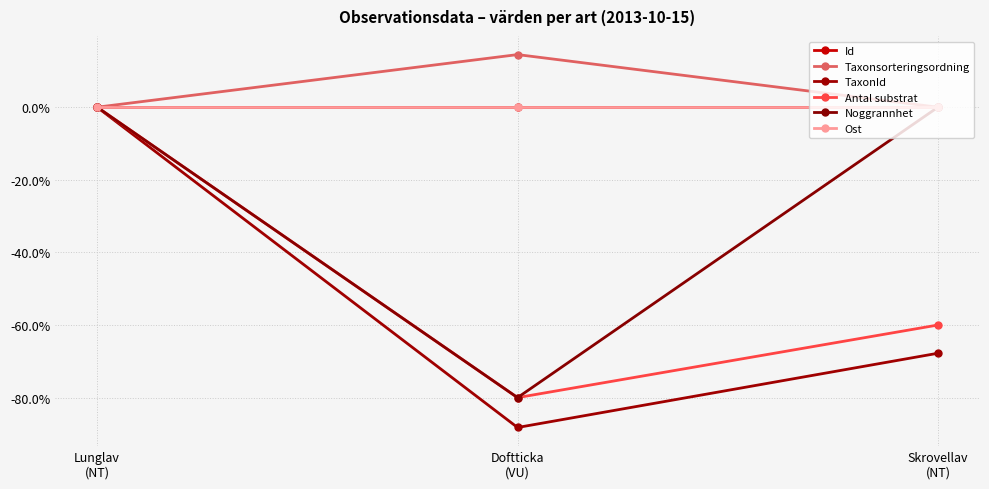

Which has a higher value, Lunglav
(NT) or Skrovellav
(NT)?

Skrovellav
(NT)